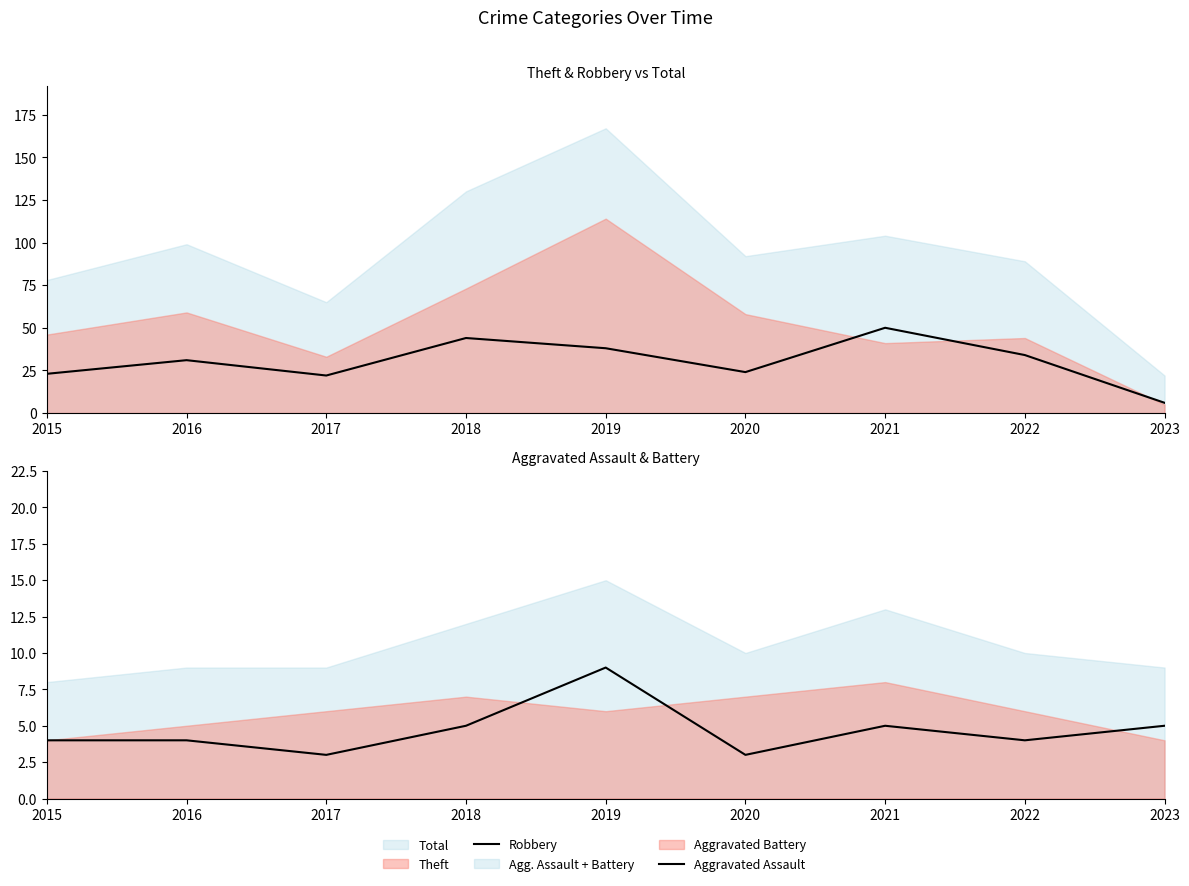

What is the average value of the Aggravated Assault series?

5